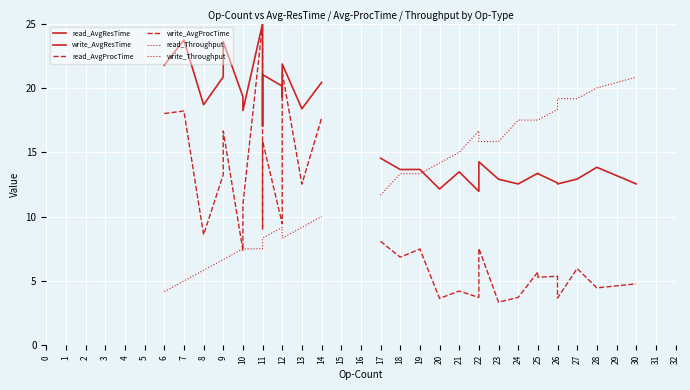

What are all the series names shown in the legend?

read_AvgResTime, write_AvgResTime, read_AvgProcTime, write_AvgProcTime, read_Throughput, write_Throughput